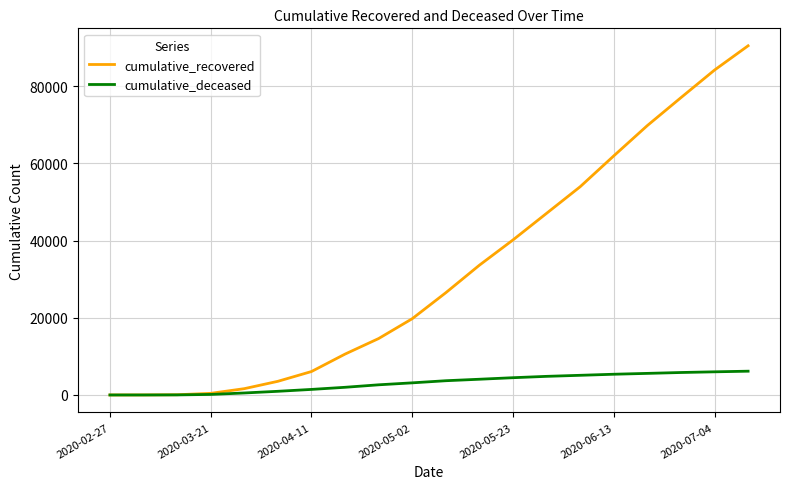

What is the maximum value shown in the chart?

90456